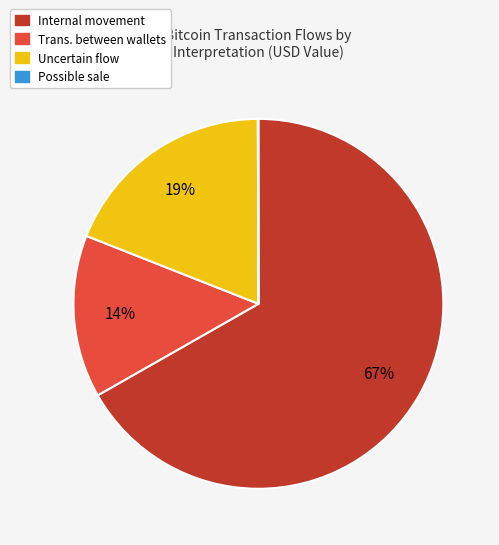

Approximately how many times larger is the value at Internal movement compared to Uncertain flow?

3.5